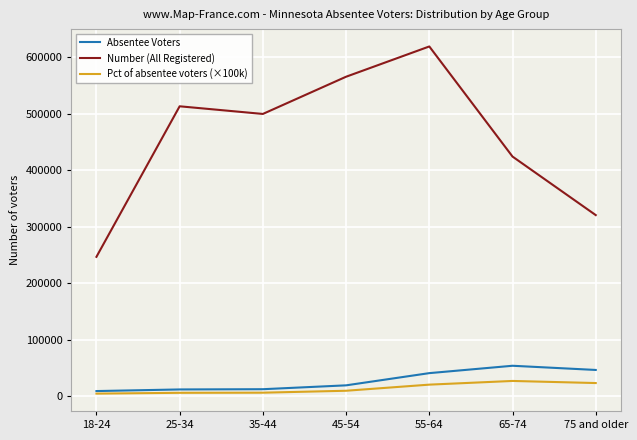

What is the difference between the highest and lowest values at 45-54?

555815.3